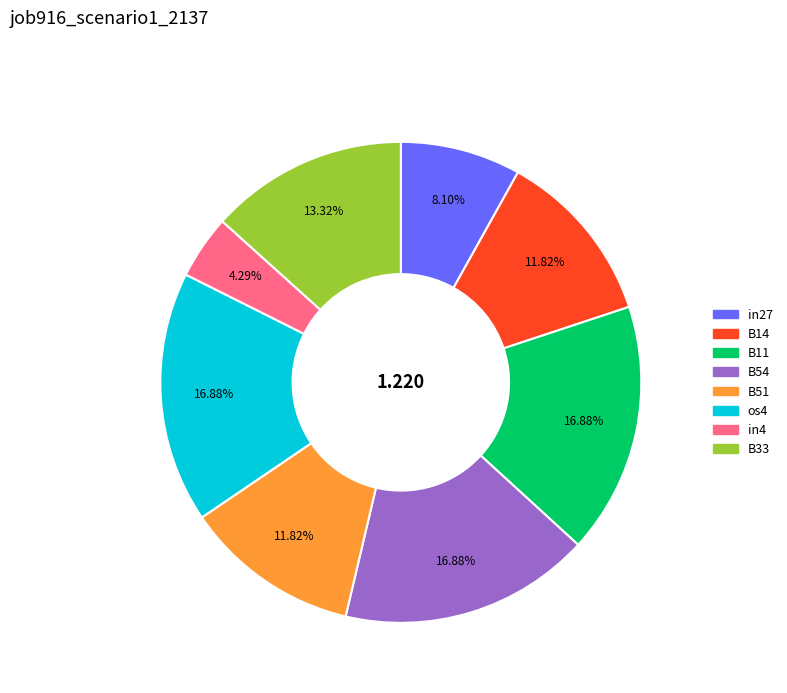

Which has a higher value, B11 or B33?

B11